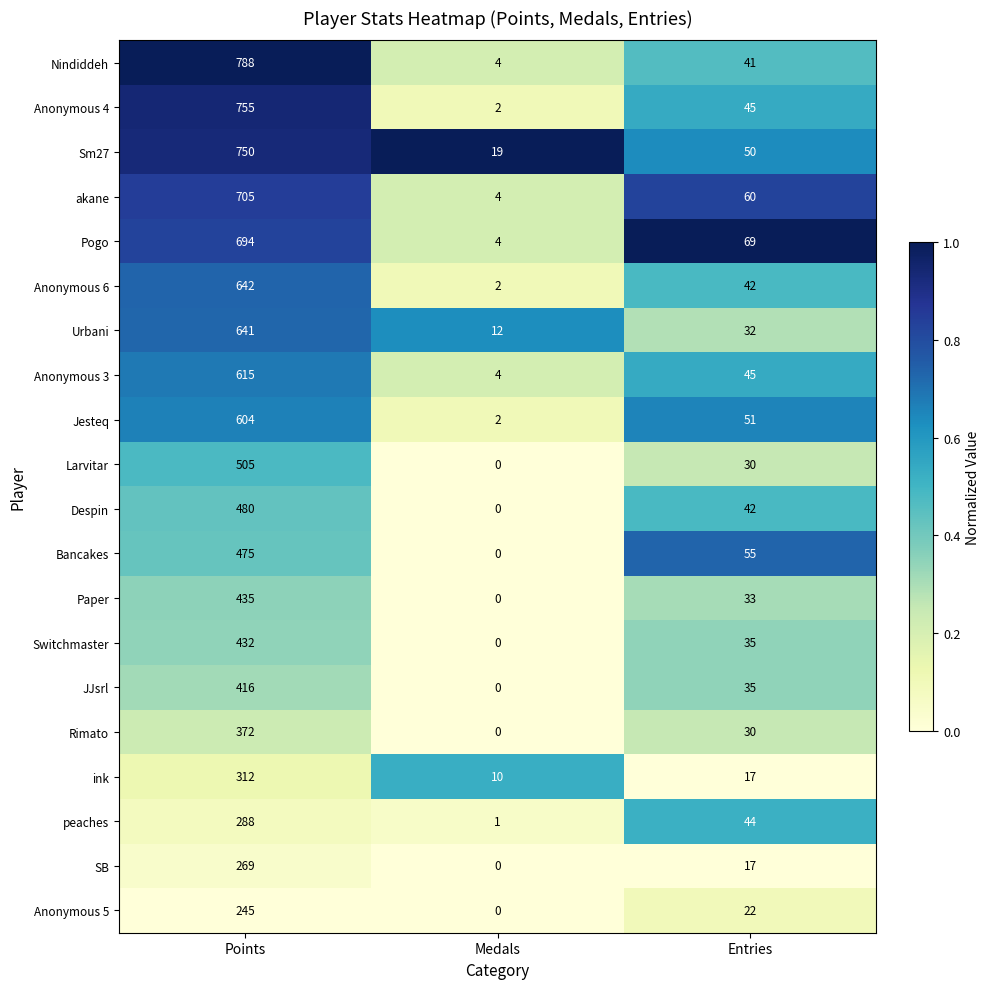

What is the sum of the Anonymous 3 values at Points and Entries?

660